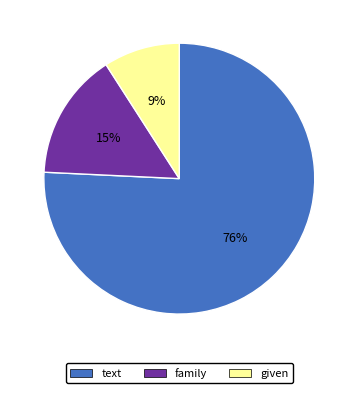

What percentage is the given slice, to the nearest percent?

9%